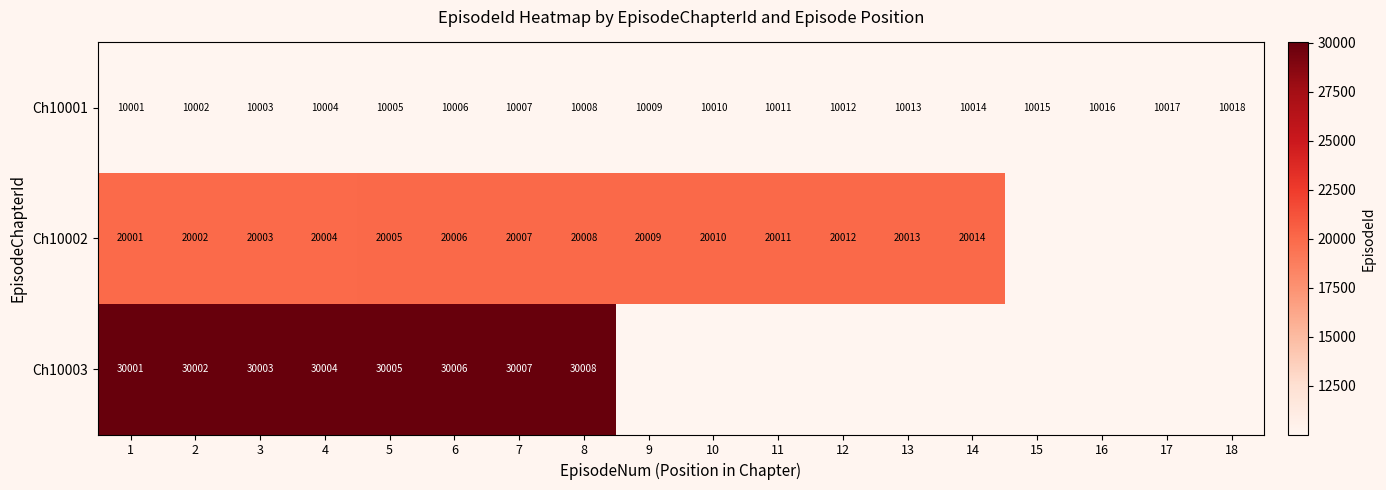

What is the difference between the highest and lowest values at 9?

20009